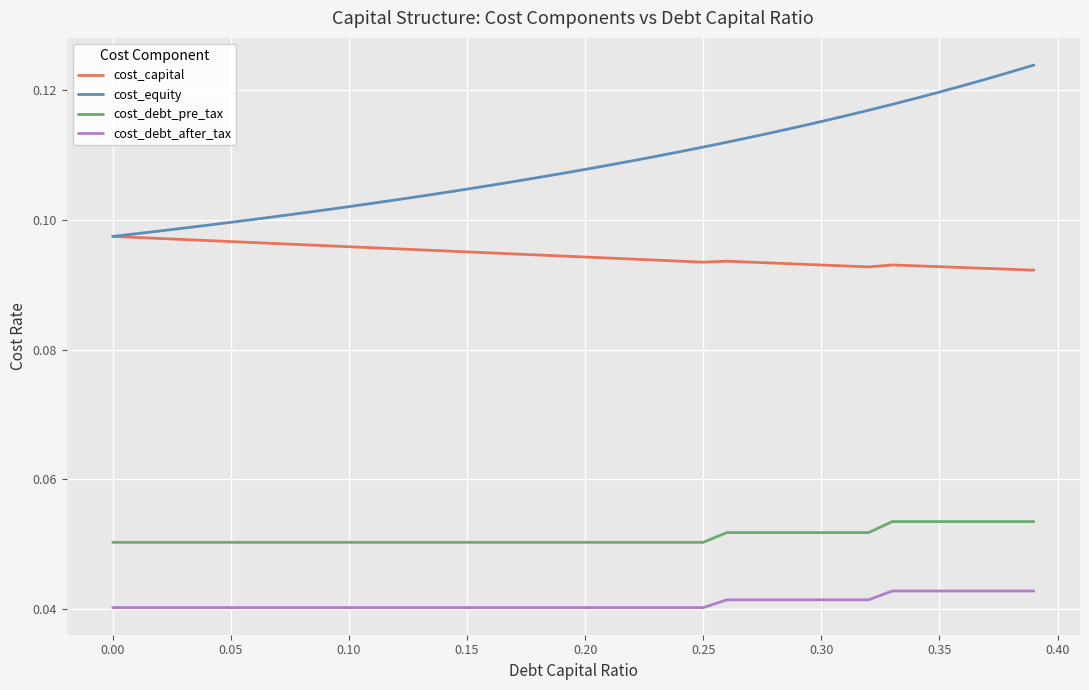

List the series in order of their peak value, lowest first.

cost_debt_after_tax, cost_debt_pre_tax, cost_capital, cost_equity